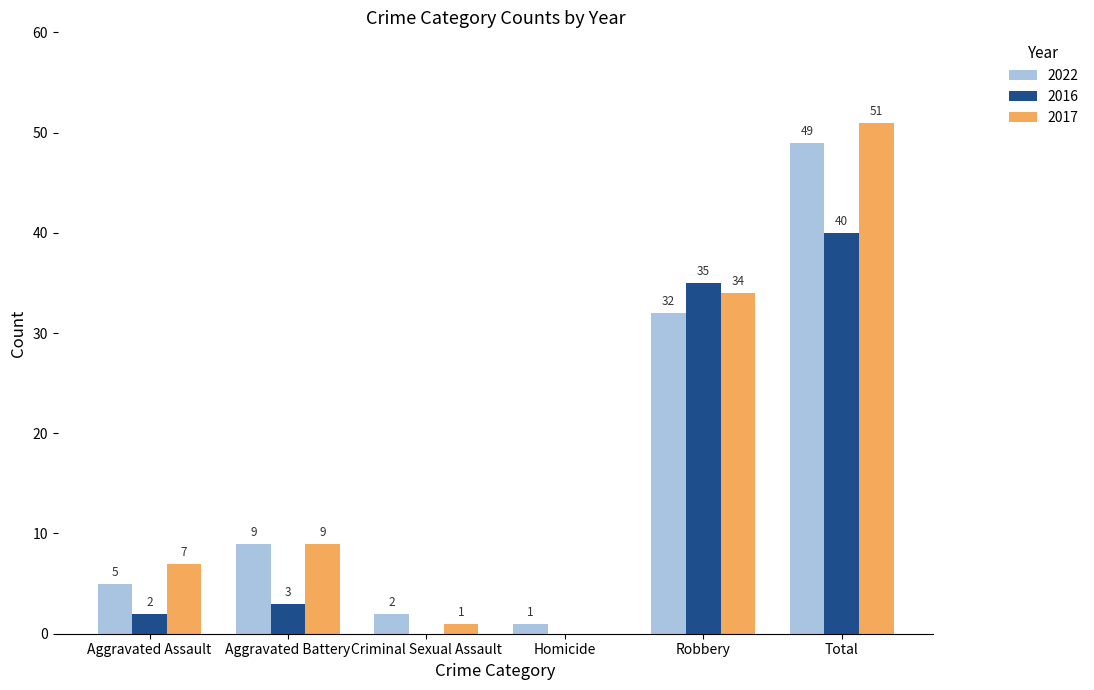

What is the average value of the 2022 series?

16